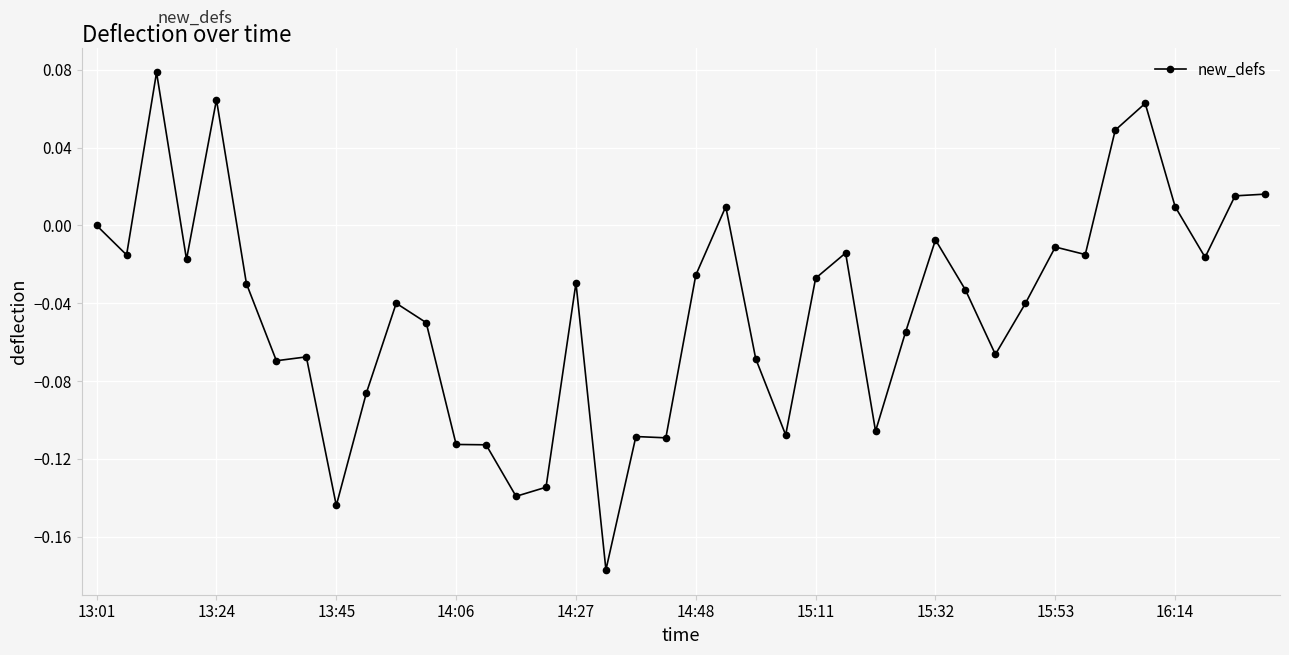

How many data points does each series have?

40